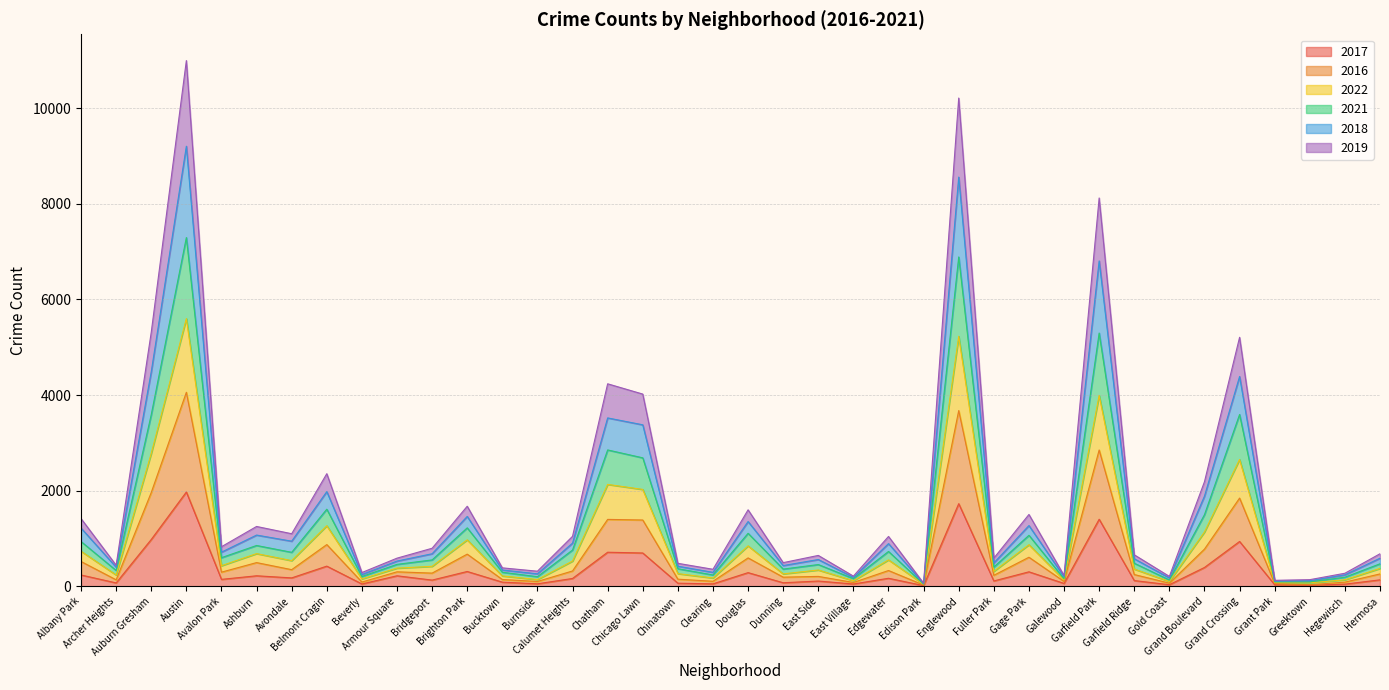

True or false: 2016 has a value of 1385 at Chicago Lawn.

True